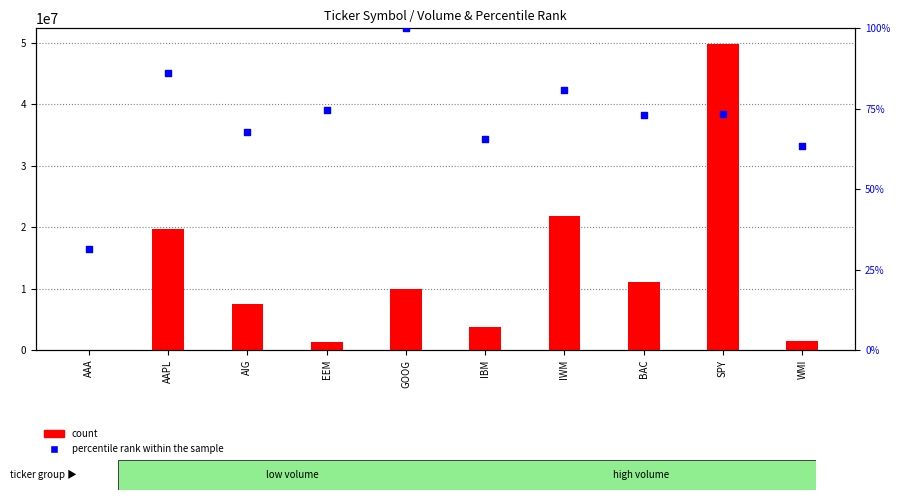

At which category is the sum across all series the highest?

SPY